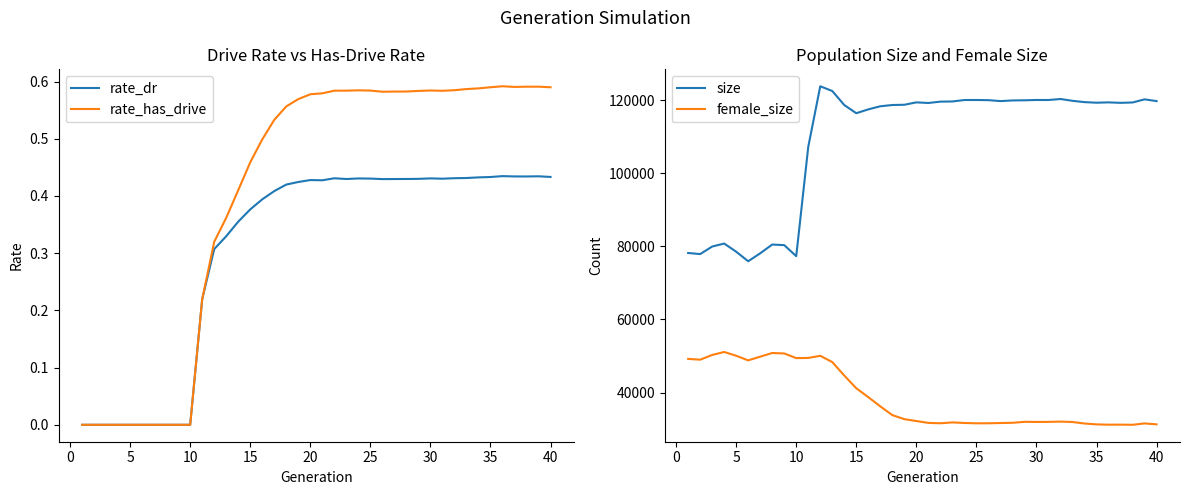

The rate_has_drive series shows 0.3 at 35. True or false?

False